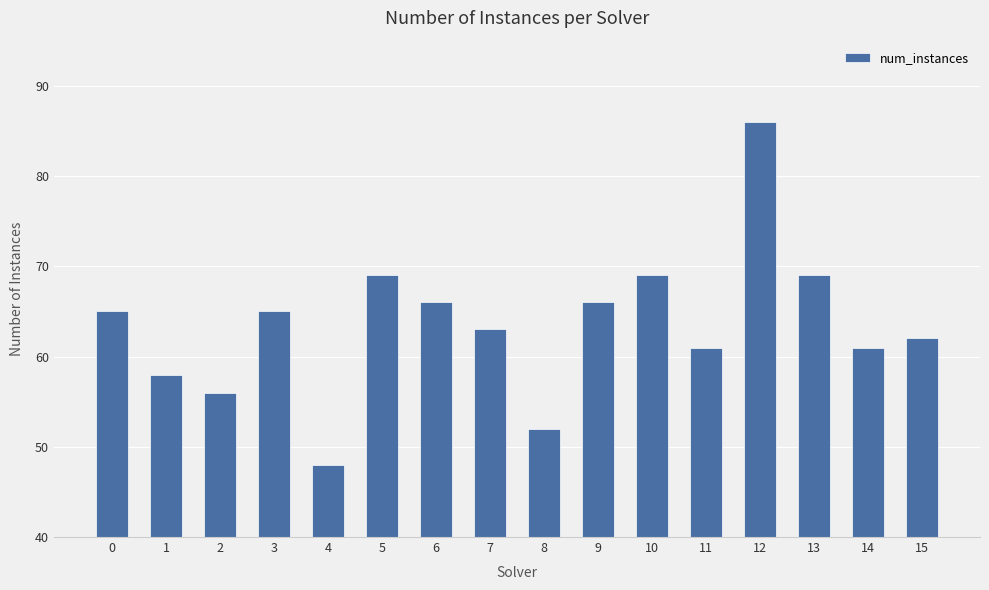

Reading left to right, extract all data points from this chart.

0=65	1=58	2=56	3=65	4=48	5=69	6=66	7=63	8=52	9=66	10=69	11=61	12=86	13=69	14=61	15=62